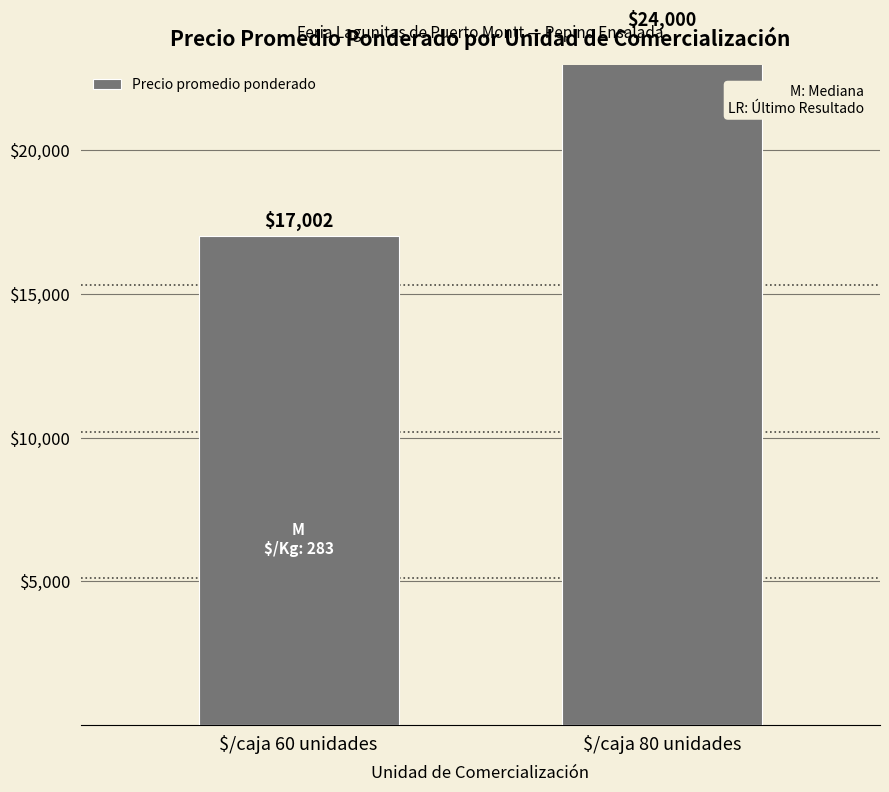

What is the sum of all values?

41002